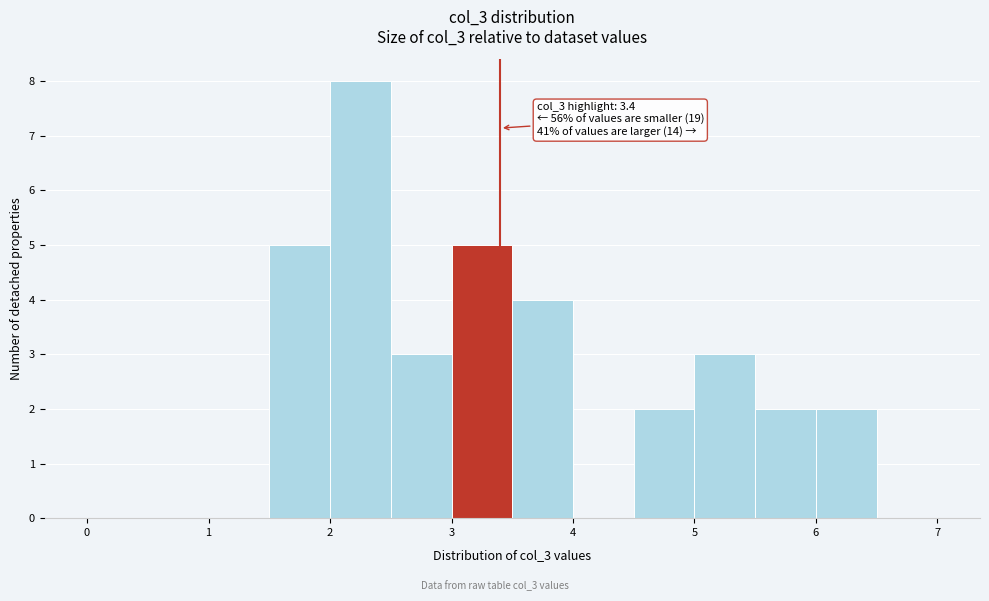

Which range on the x-axis has the tallest bar?

2.0 to 2.5